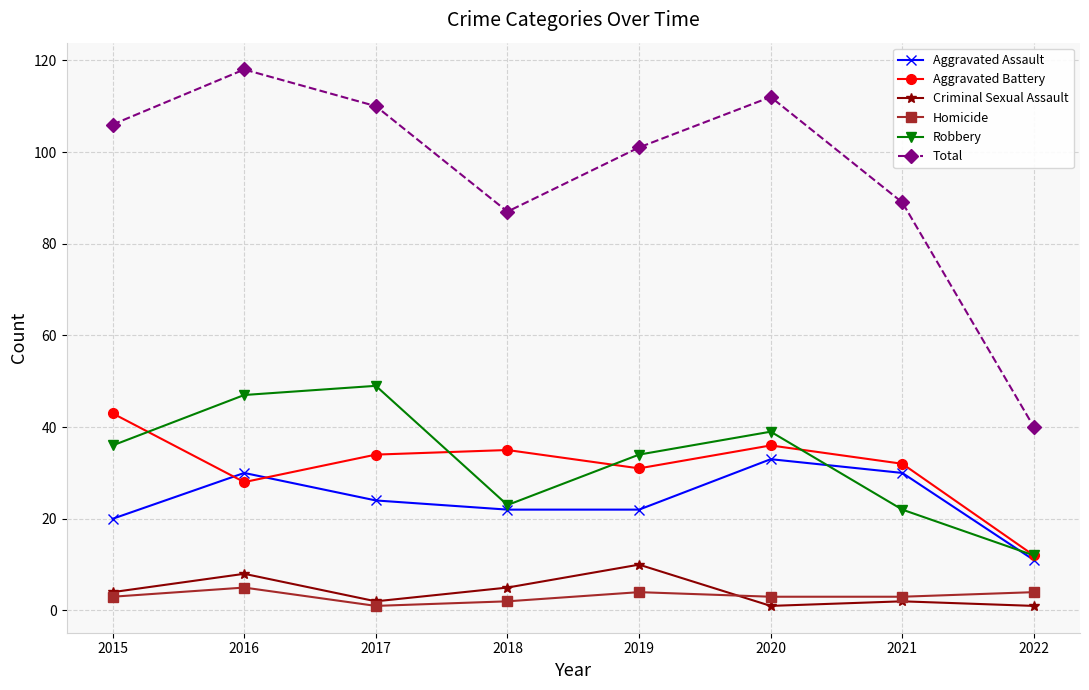

Count the number of categories in the chart.

8